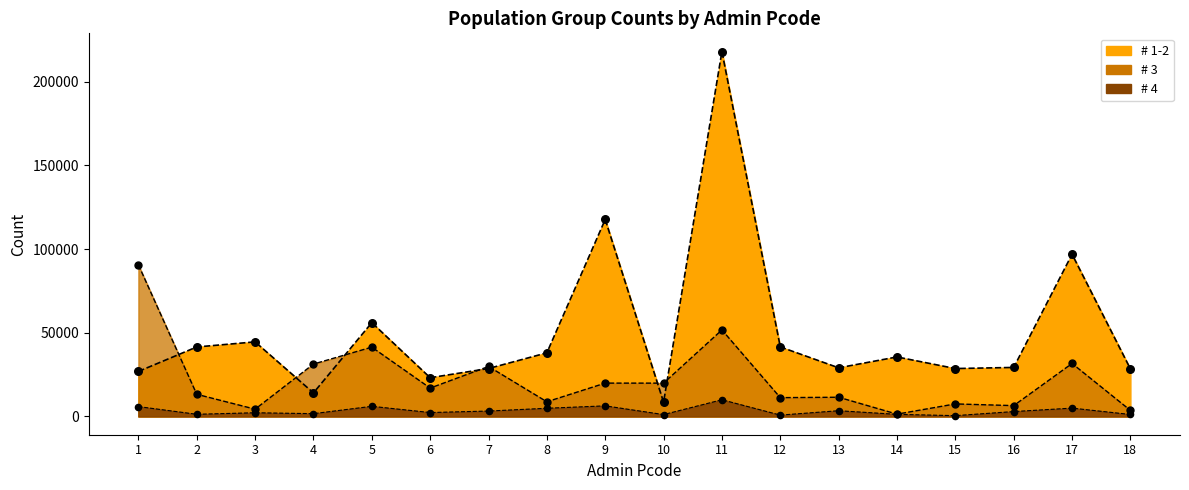

At which category is the sum across all series the highest?

11